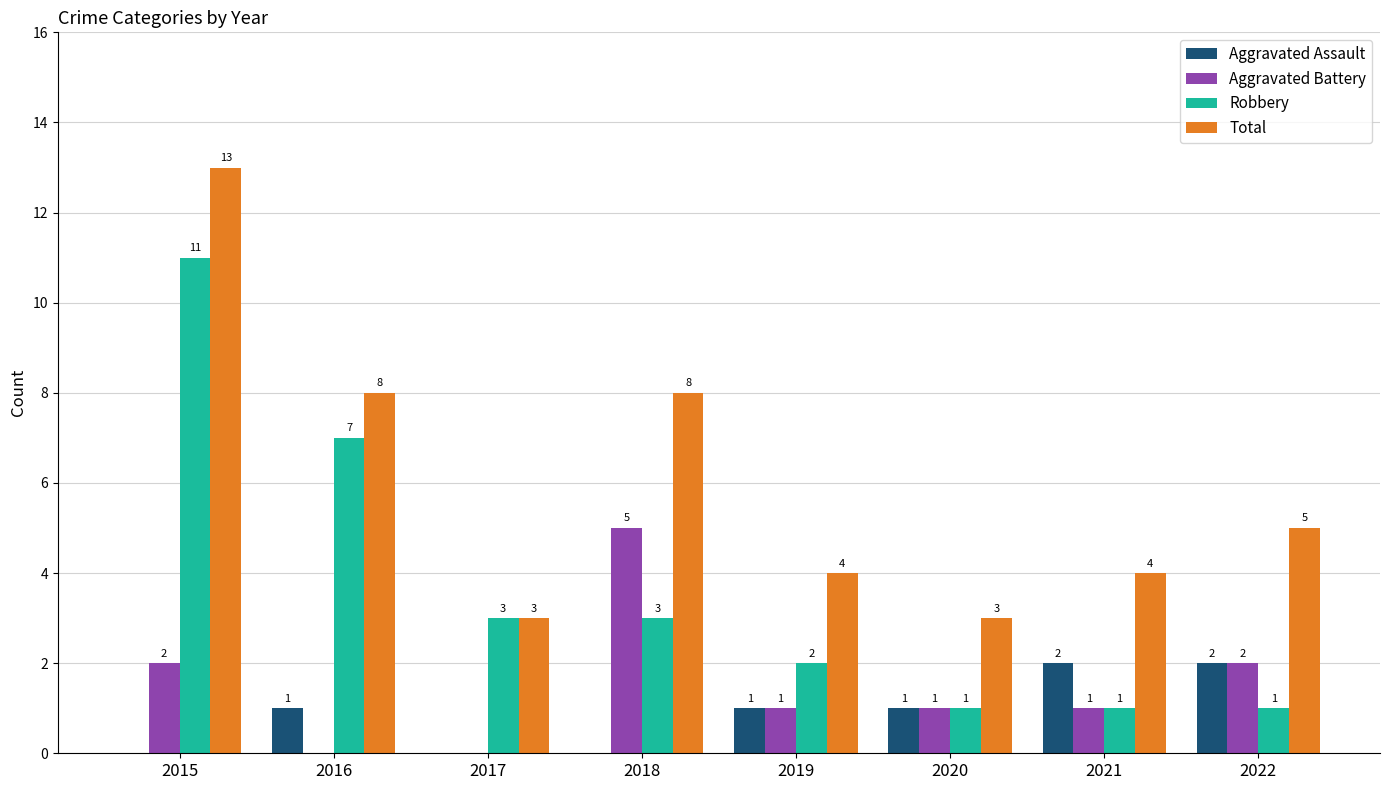

Which series changed the most between 2016 and 2021?

Robbery